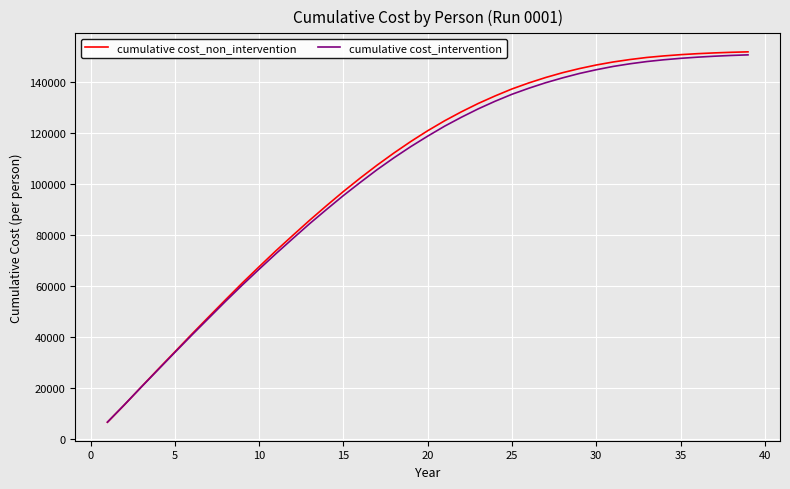

What is the smallest value displayed?

6697.8